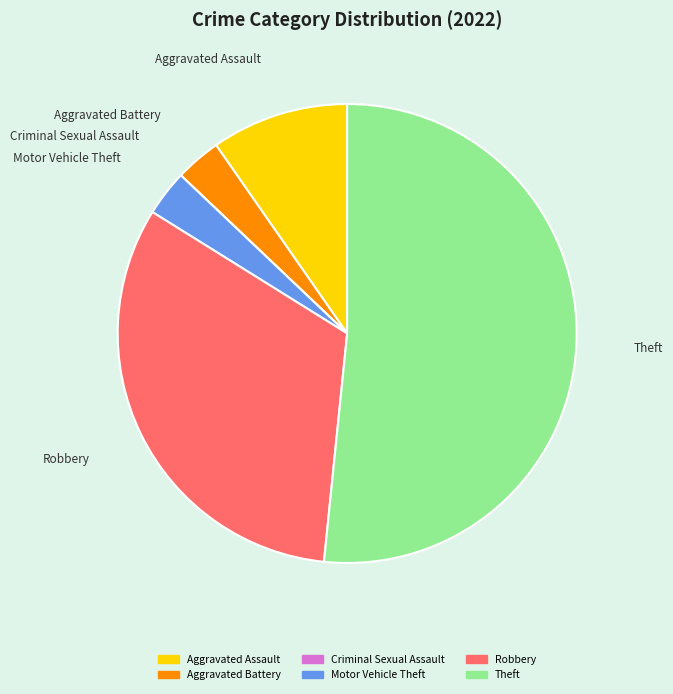

Which slice represents more than half of the pie?

Theft